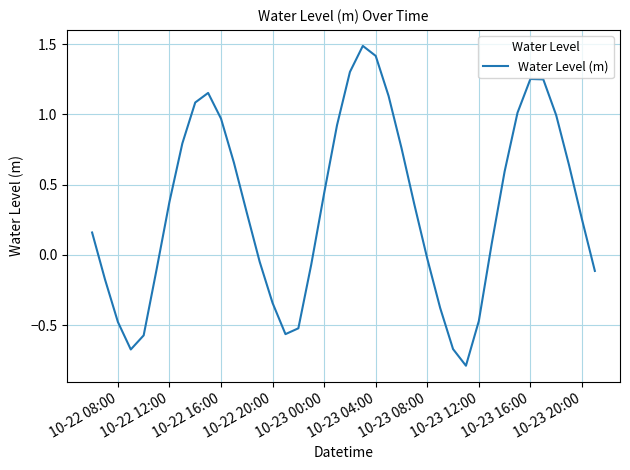

What is the minimum value shown in the chart?

-0.8